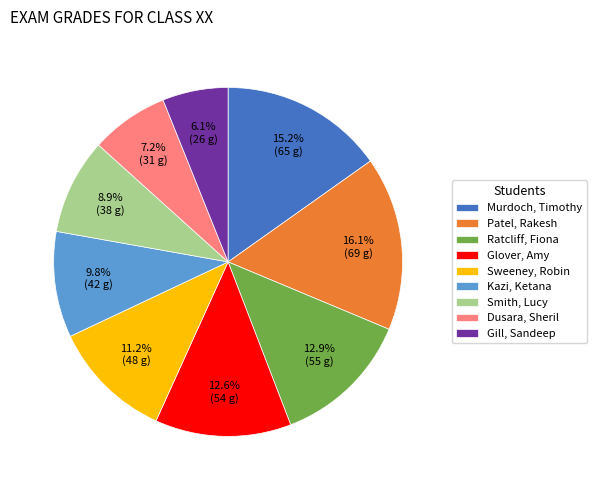

What percentage is the Ratcliff, Fiona slice, to the nearest percent?

13%